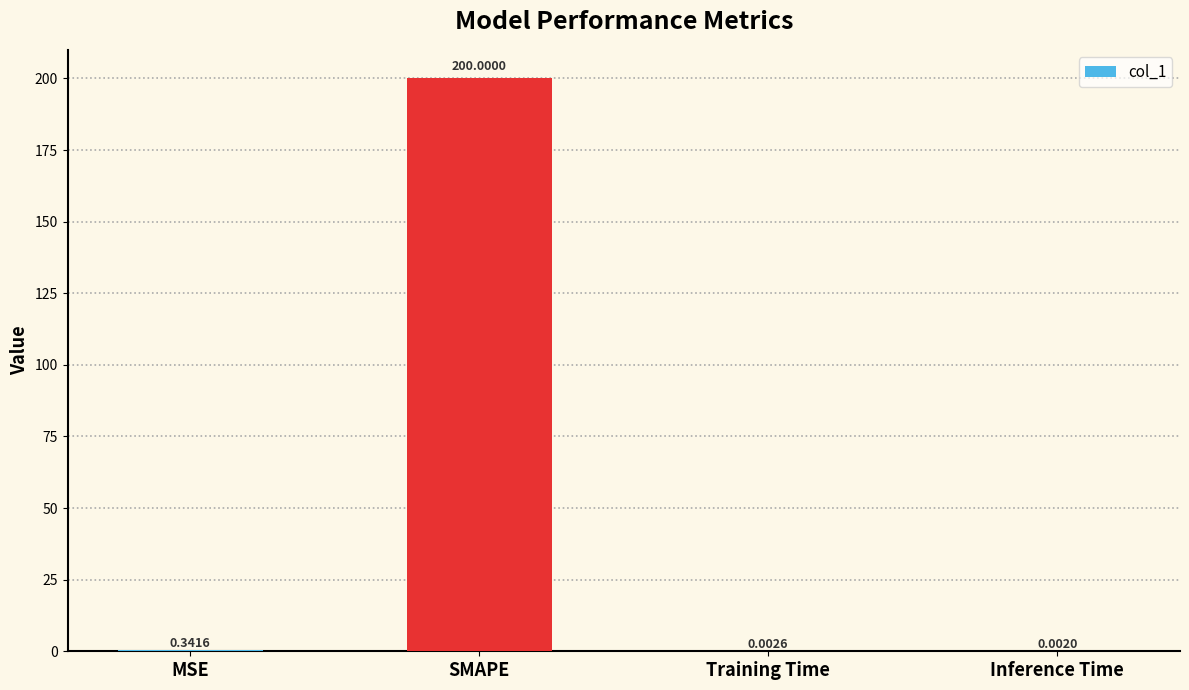

What is the change in value from SMAPE to Training Time?

-200.0